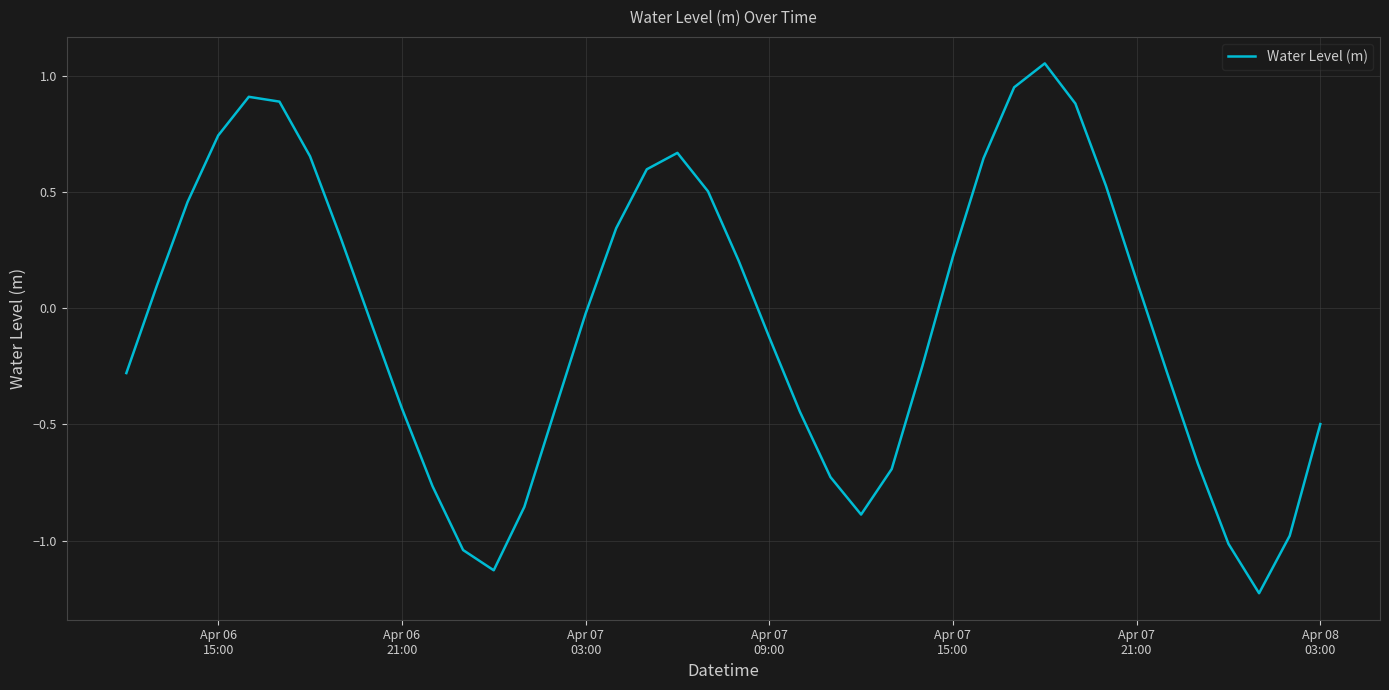

What is the maximum value shown in the chart?

1.1